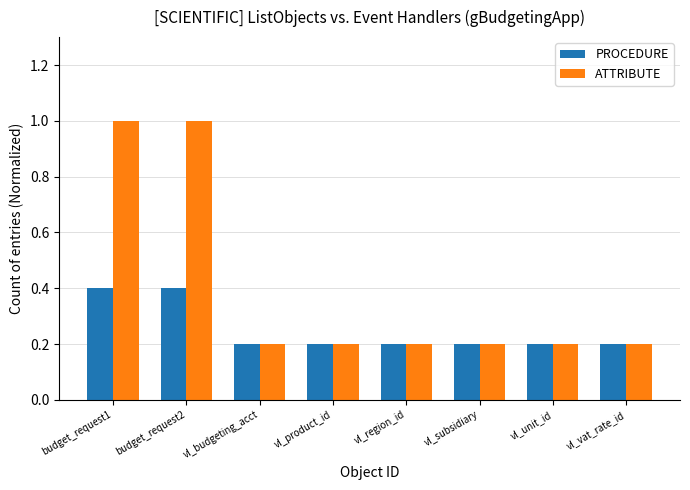

List the series in order of their overall mean, lowest first.

PROCEDURE, ATTRIBUTE